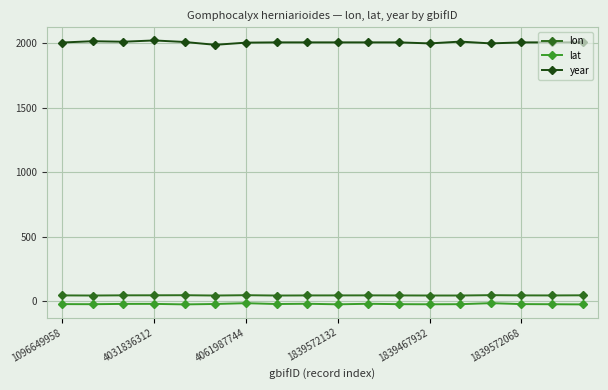

What are all the series names shown in the legend?

lon, lat, year